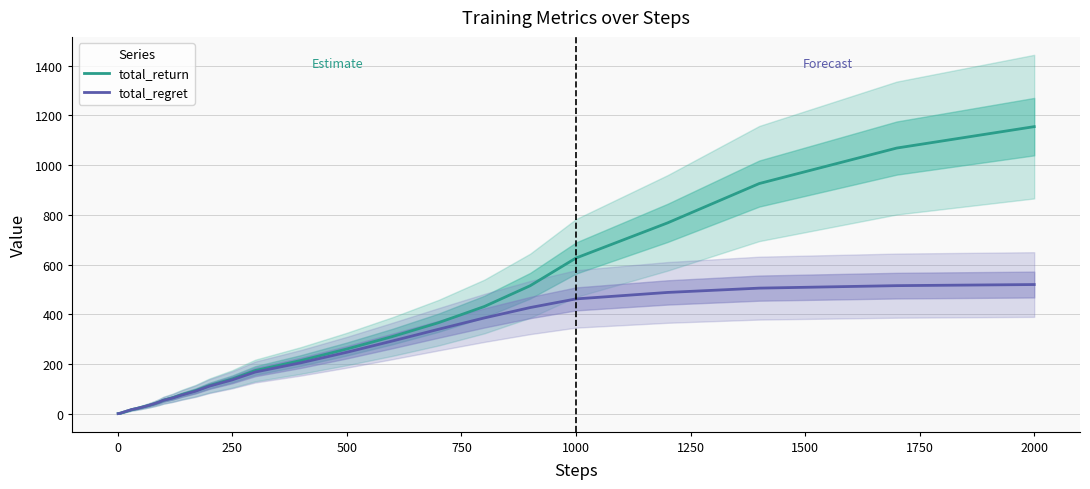

Which series has the widest spread of values?

total_return